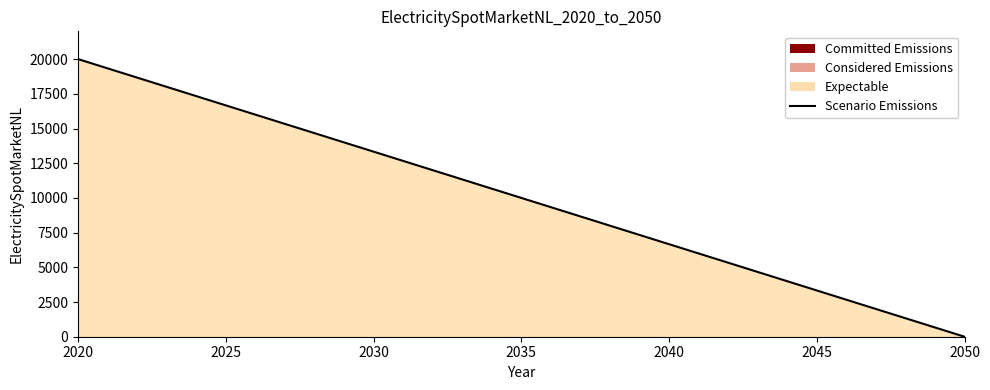

How many data points does each series have?

2